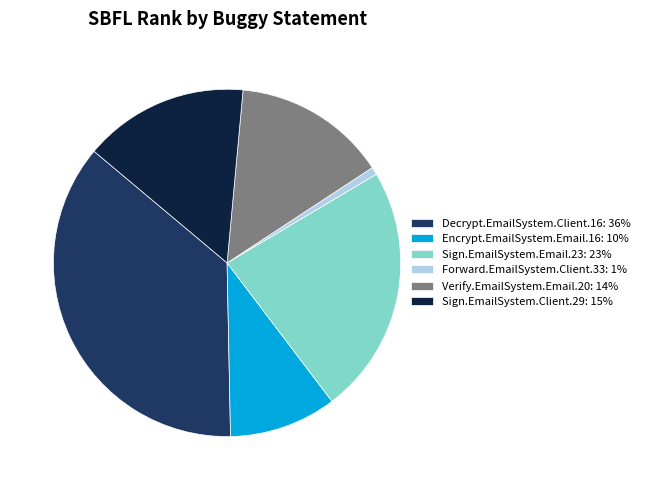

Combined, do Encrypt.EmailSystem.Email.16: 10% and Sign.EmailSystem.Client.29: 15% account for over 50%?

No